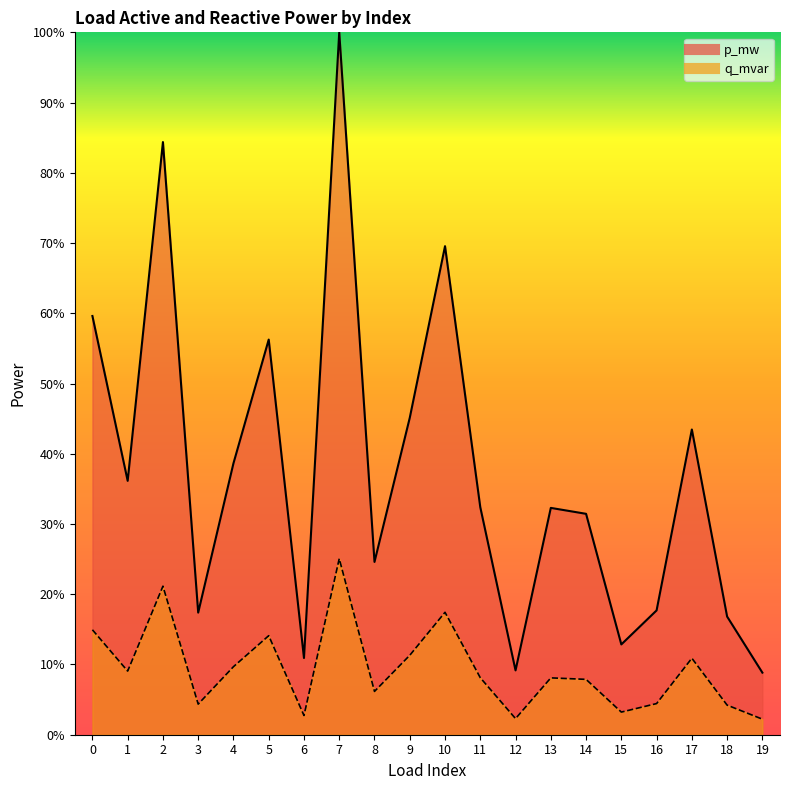

True or false: q_mvar and p_mw cross at least once.

False